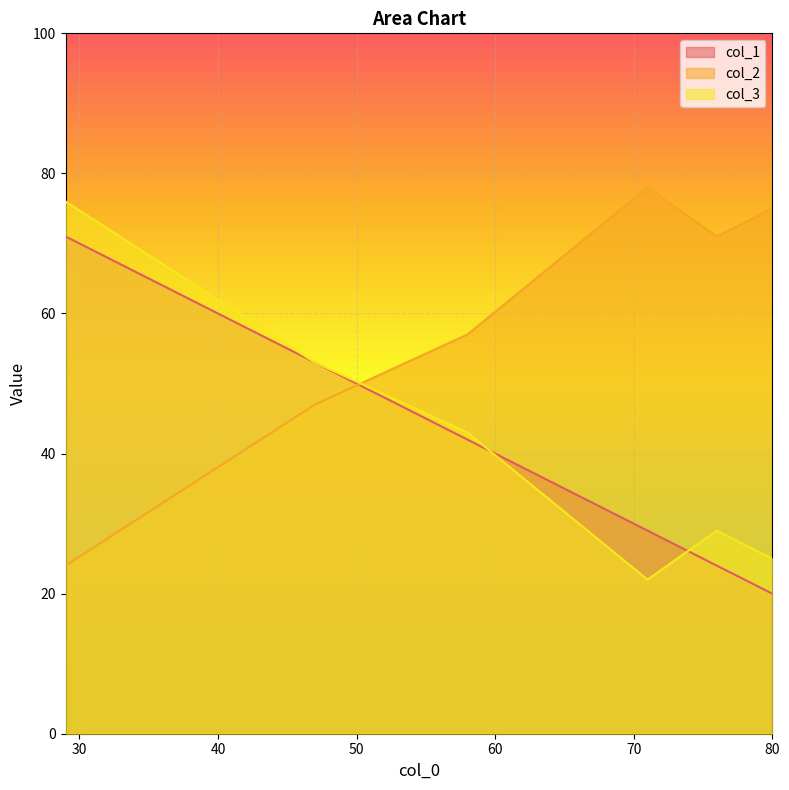

What is the highest value of the col_3 series?

76